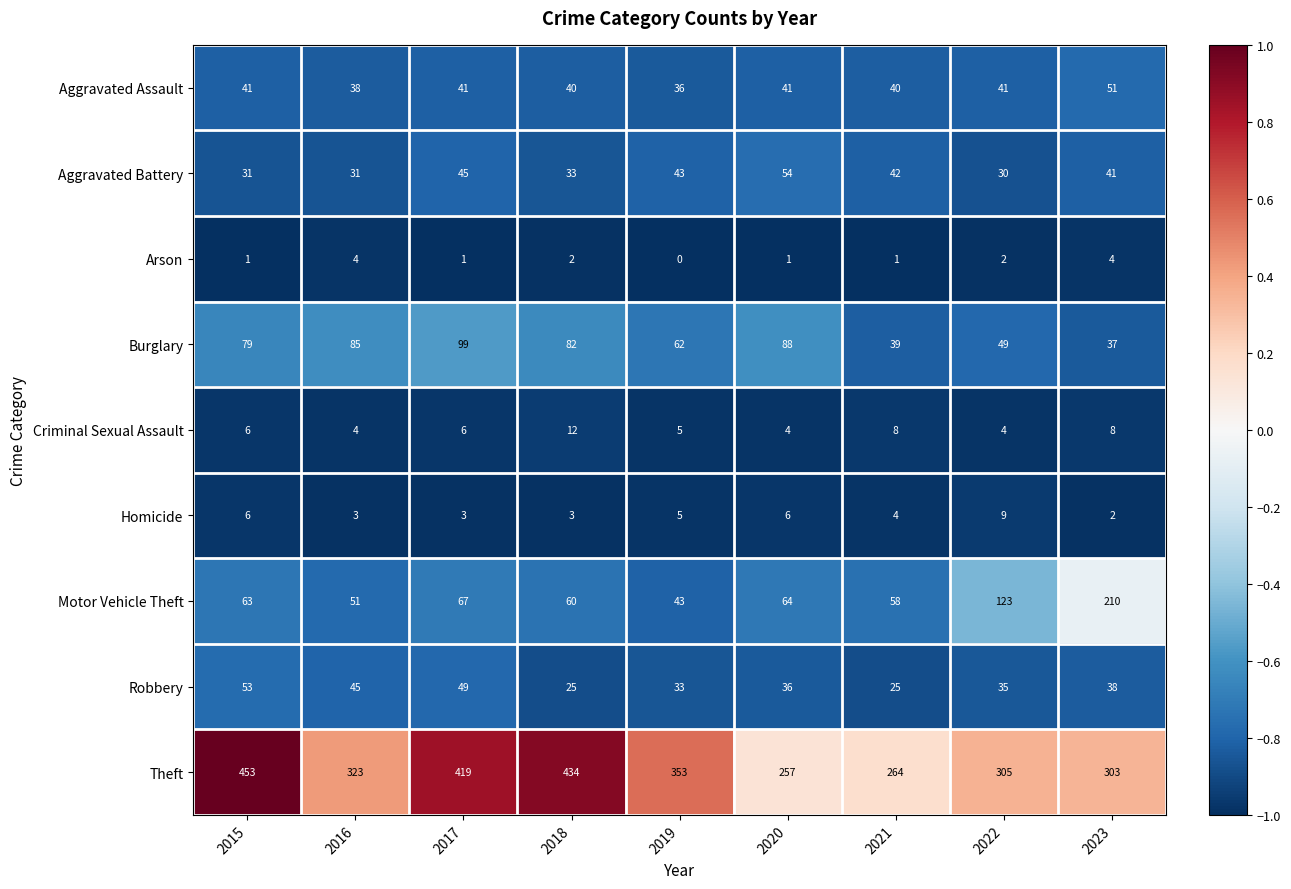

What is the total value across all series at 2017?

730